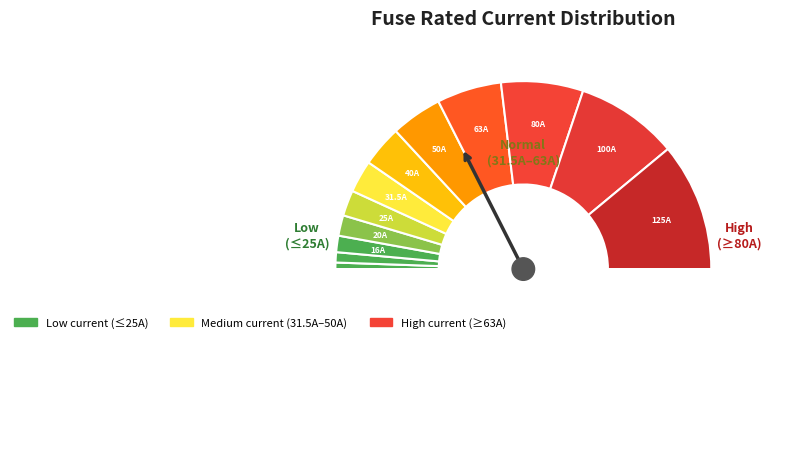

Count the number of slices in the pie.

13